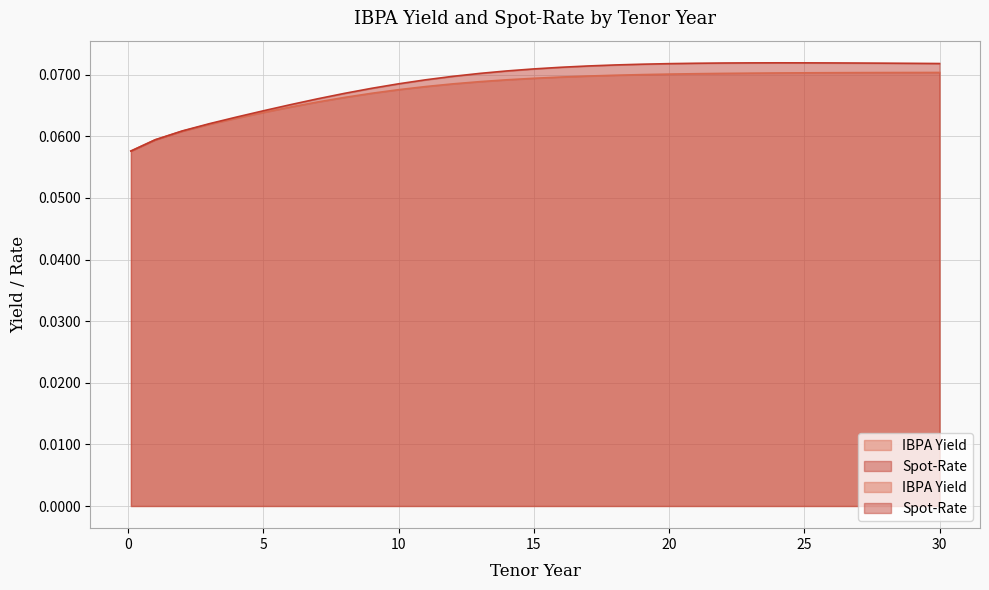

Reading right to left, extract all data points from this chart.

IBPA Yield: 0.1	0.1	0.1	0.1	0.1	0.1	0.1	0.1	0.1	0.1	0.1	0.1	0.1	0.1	0.1	0.1	0.1	0.1	0.1	0.1	0.1	0.1	0.1	0.1	0.1	0.1	0.1	0.1	0.1	0.1	0.1
Spot-Rate: 0.1	0.1	0.1	0.1	0.1	0.1	0.1	0.1	0.1	0.1	0.1	0.1	0.1	0.1	0.1	0.1	0.1	0.1	0.1	0.1	0.1	0.1	0.1	0.1	0.1	0.1	0.1	0.1	0.1	0.1	0.1